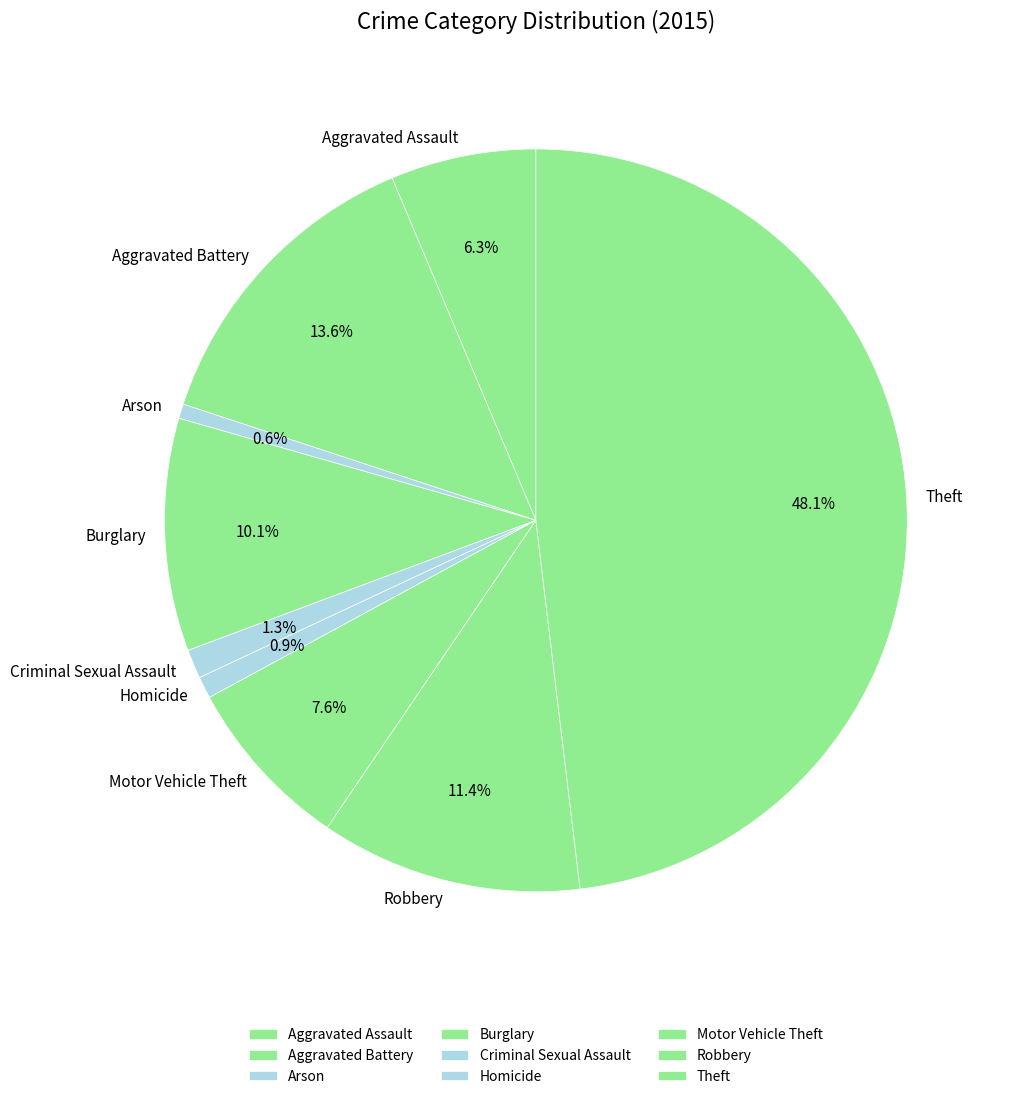

To the nearest percent, what is the combined percentage of Arson and Homicide?

2%